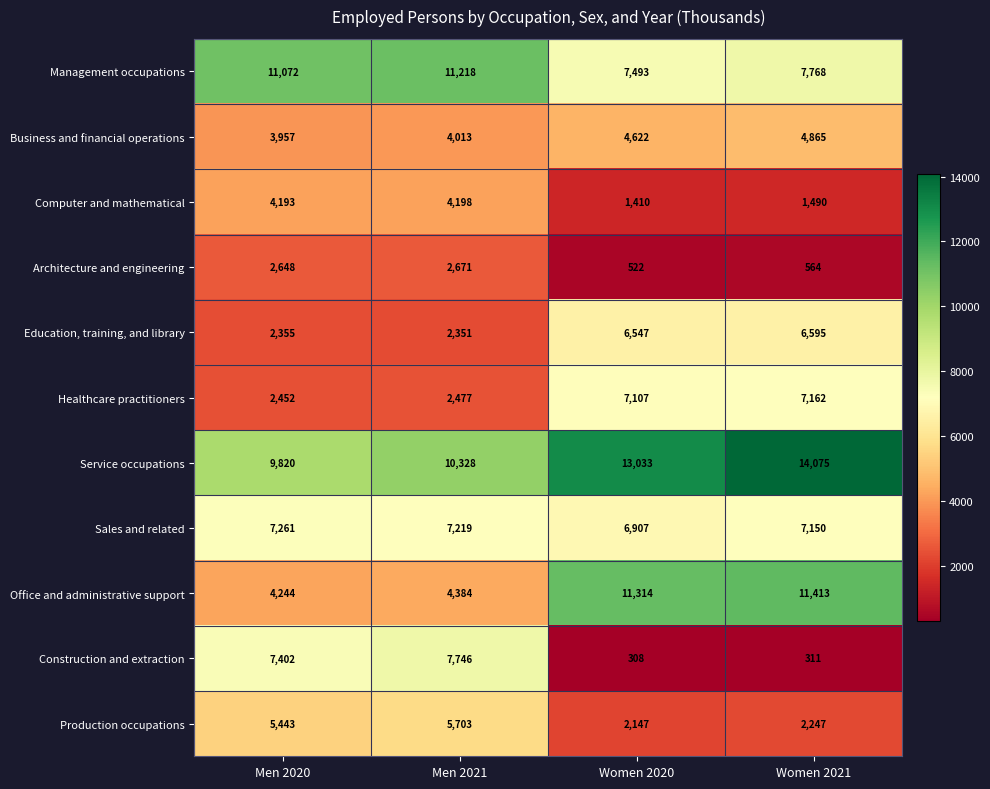

Which label corresponds to the largest value in the chart?

Women 2021